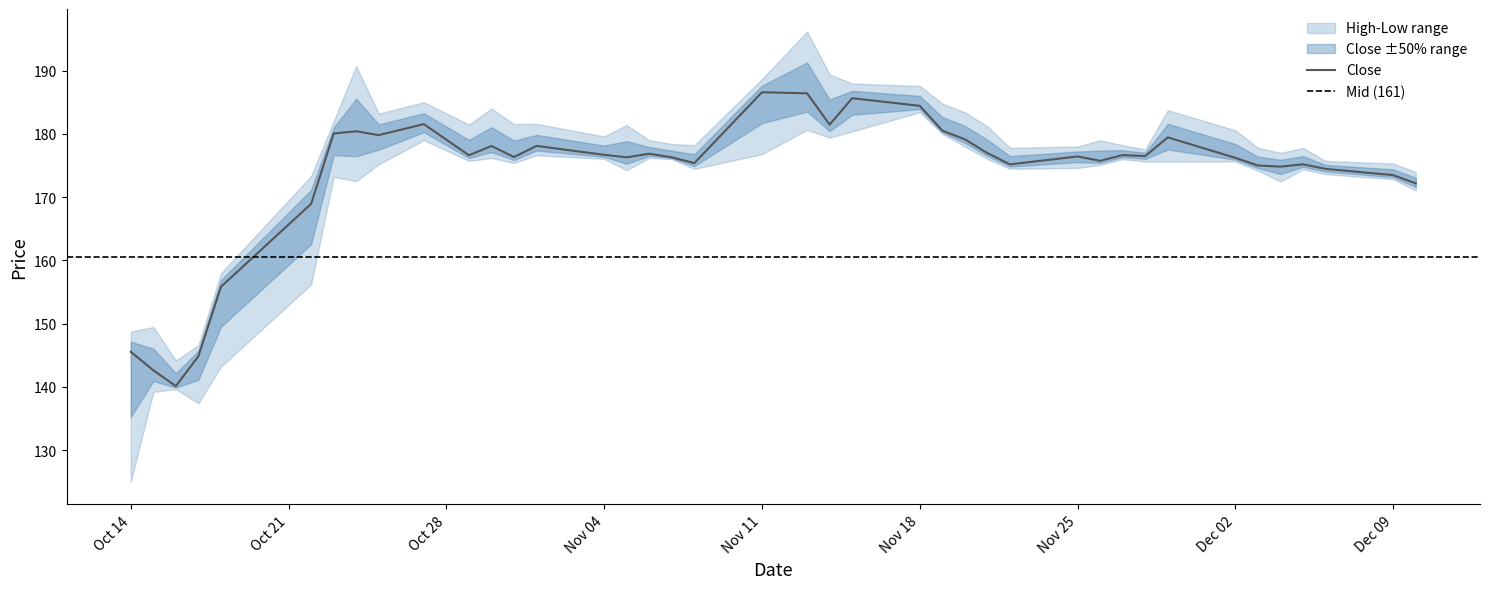

Reading left to right, list all the values displayed in this chart.

High: 2019-10-14=148.8	2019-10-15=149.5	2019-10-16=144.2	2019-10-17=146.6	2019-10-18=158.0	2019-10-22=173.4	2019-10-23=182.0	2019-10-24=190.7	2019-10-25=183.2	2019-10-27=185.0	2019-10-29=181.5	2019-10-30=184.0	2019-10-31=181.5	2019-11-01=181.6	2019-11-04=179.6	2019-11-05=181.4	2019-11-06=179.0	2019-11-07=178.4	2019-11-08=178.2	2019-11-11=188.7	2019-11-13=196.2	2019-11-14=189.4	2019-11-15=188.0	2019-11-18=187.6	2019-11-19=184.8	2019-11-20=183.4	2019-11-21=181.2	2019-11-22=177.8	2019-11-25=178.0	2019-11-26=179.0	2019-11-27=178.2	2019-11-28=177.6	2019-11-29=183.7	2019-12-02=180.6	2019-12-03=177.8	2019-12-04=177.0	2019-12-05=177.8	2019-12-06=175.7	2019-12-09=175.3	2019-12-10=174.0
Close: 2019-10-14=145.6	2019-10-15=142.6	2019-10-16=140.1	2019-10-17=144.9	2019-10-18=155.8	2019-10-22=168.9	2019-10-23=180.1	2019-10-24=180.4	2019-10-25=179.8	2019-10-27=181.5	2019-10-29=176.6	2019-10-30=178.1	2019-10-31=176.3	2019-11-01=178.1	2019-11-04=176.7	2019-11-05=176.3	2019-11-06=176.9	2019-11-07=176.3	2019-11-08=175.4	2019-11-11=186.6	2019-11-13=186.4	2019-11-14=181.5	2019-11-15=185.6	2019-11-18=184.4	2019-11-19=180.5	2019-11-20=179.1	2019-11-21=177.0	2019-11-22=175.2	2019-11-25=176.4	2019-11-26=175.7	2019-11-27=176.6	2019-11-28=176.5	2019-11-29=179.4	2019-12-02=176.2	2019-12-03=175.0	2019-12-04=174.8	2019-12-05=175.2	2019-12-06=174.5	2019-12-09=173.5	2019-12-10=172.2
Low: 2019-10-14=125.0	2019-10-15=139.2	2019-10-16=139.6	2019-10-17=137.4	2019-10-18=143.2	2019-10-22=156.2	2019-10-23=173.2	2019-10-24=172.5	2019-10-25=175.2	2019-10-27=179.0	2019-10-29=175.7	2019-10-30=176.2	2019-10-31=175.4	2019-11-01=176.6	2019-11-04=176.1	2019-11-05=174.3	2019-11-06=176.2	2019-11-07=176.0	2019-11-08=174.5	2019-11-11=176.8	2019-11-13=180.6	2019-11-14=179.4	2019-11-15=180.4	2019-11-18=183.4	2019-11-19=180.0	2019-11-20=178.0	2019-11-21=176.0	2019-11-22=174.5	2019-11-25=174.6	2019-11-26=175.1	2019-11-27=176.0	2019-11-28=175.6	2019-11-29=175.6	2019-12-02=175.6	2019-12-03=174.2	2019-12-04=172.5	2019-12-05=174.4	2019-12-06=173.6	2019-12-09=172.8	2019-12-10=171.1